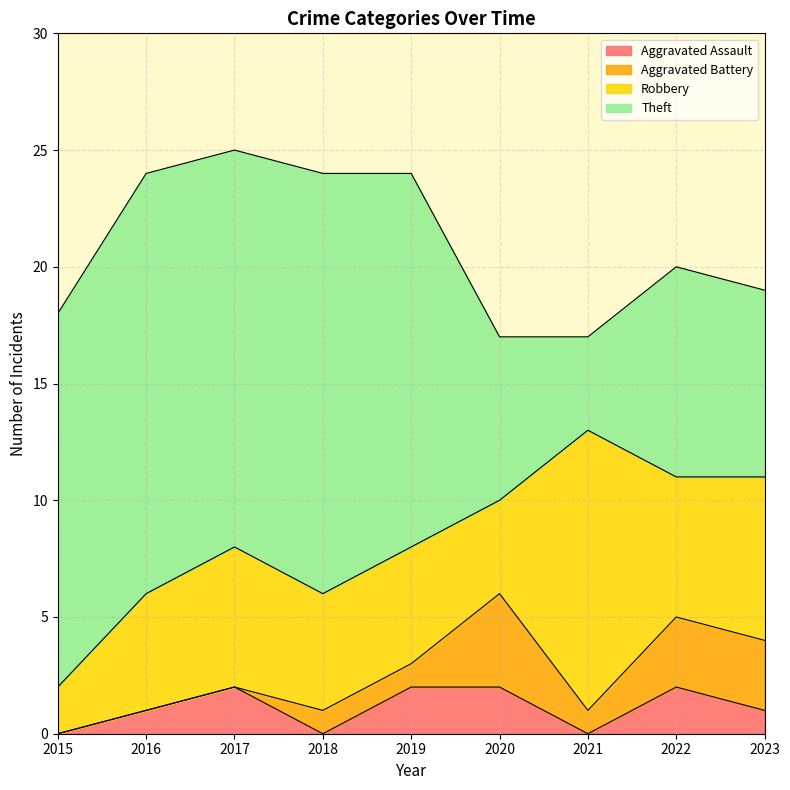

True or false: Aggravated Assault has a value of 3 at 2022.

False